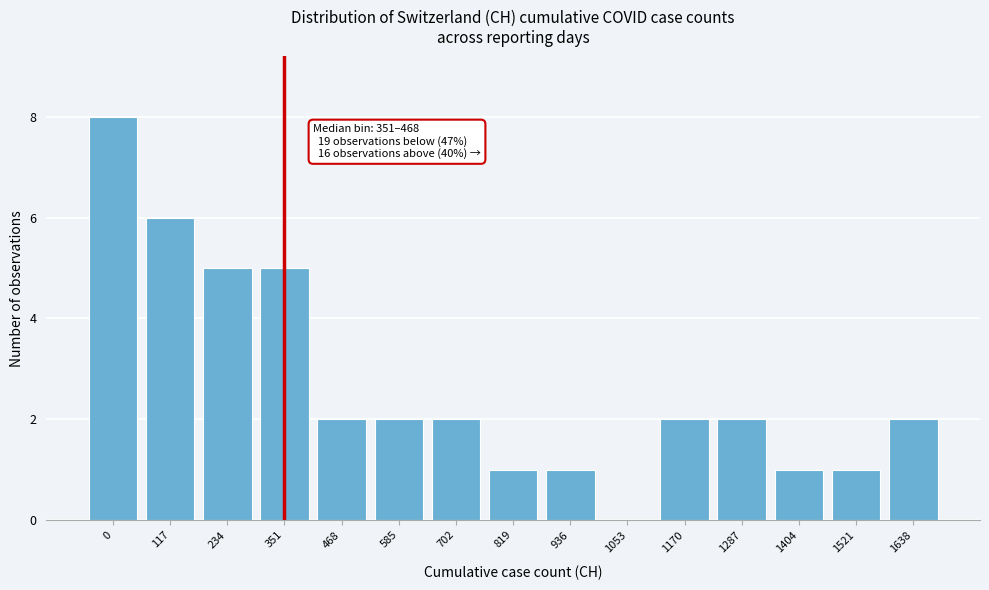

Reading right to left, what are all the values shown in this chart?

1638=2	1521=1	1404=1	1287=2	1170=2	1053=0	936=1	819=1	702=2	585=2	468=2	351=5	234=5	117=6	0=8